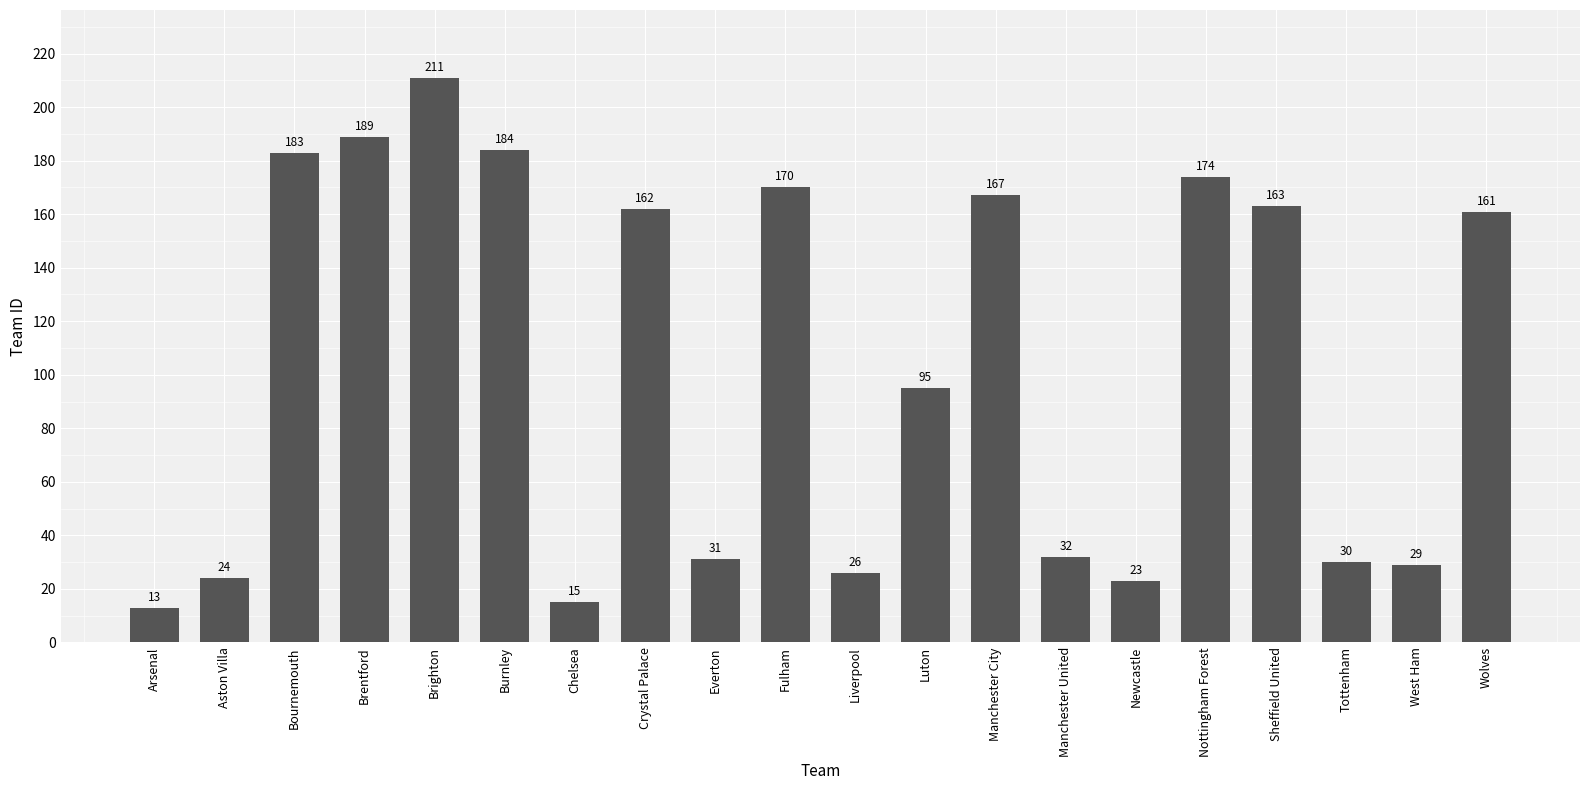

Reading left to right, extract all data points from this chart.

13	24	183	189	211	184	15	162	31	170	26	95	167	32	23	174	163	30	29	161